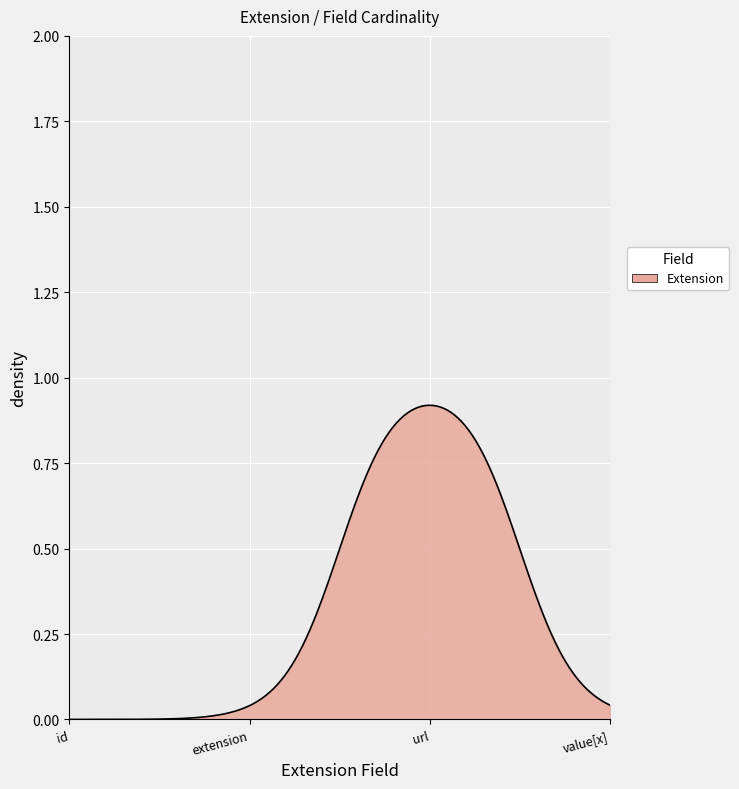

Does the chart have visible grid lines?

Yes